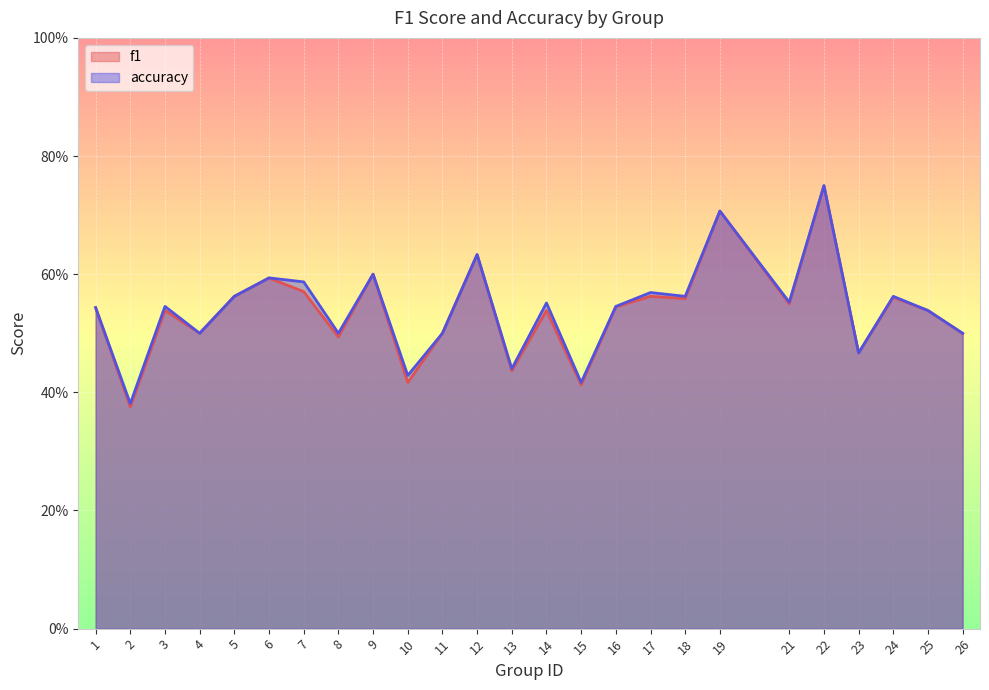

Which series has the largest range (max minus min)?

f1